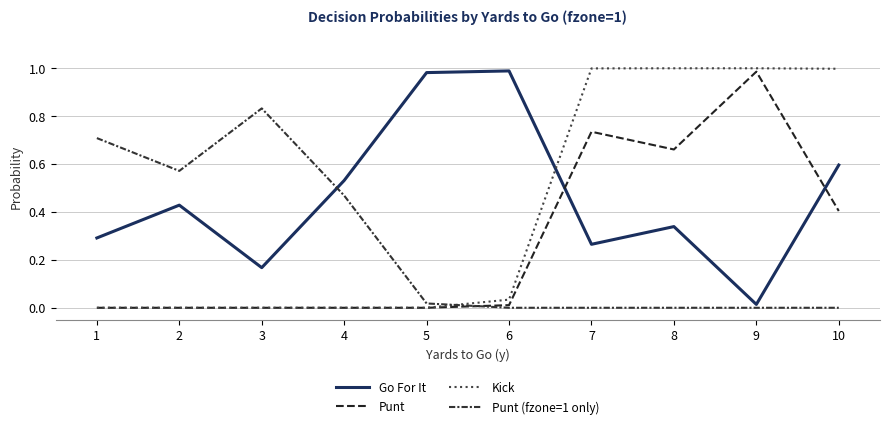

Is it true that Kick equals 0.0 at 6?

True